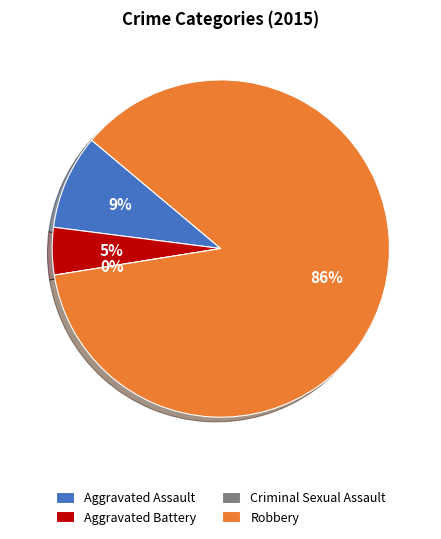

Count the number of slices in the pie.

4